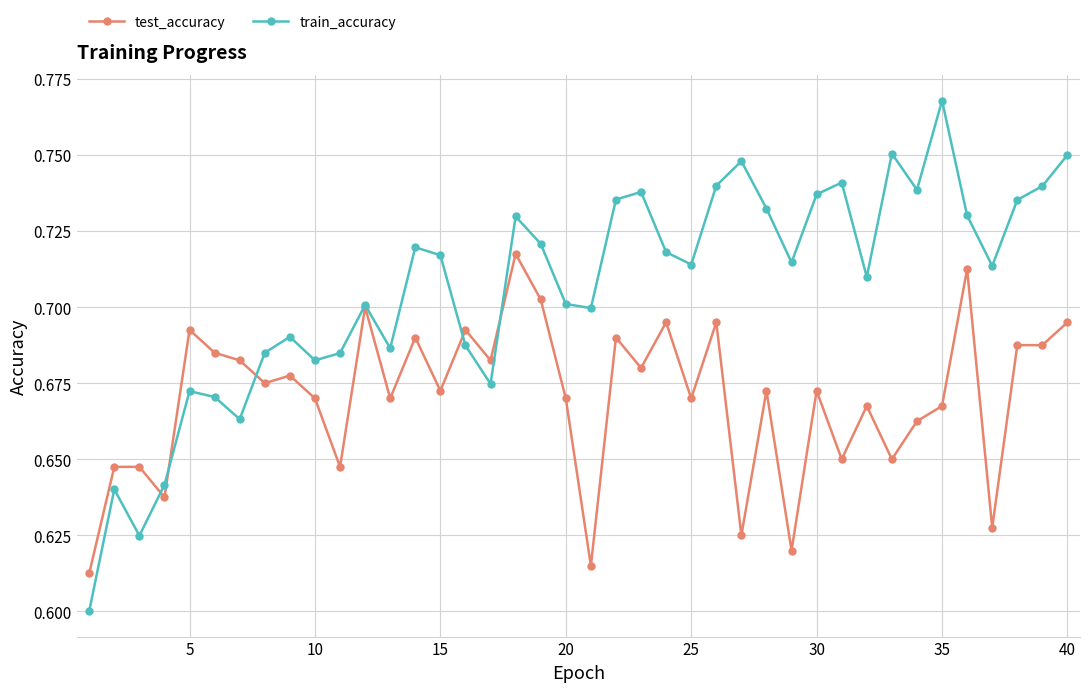

In train_accuracy, how many points are higher than both neighbors (excluding endpoints)?

11